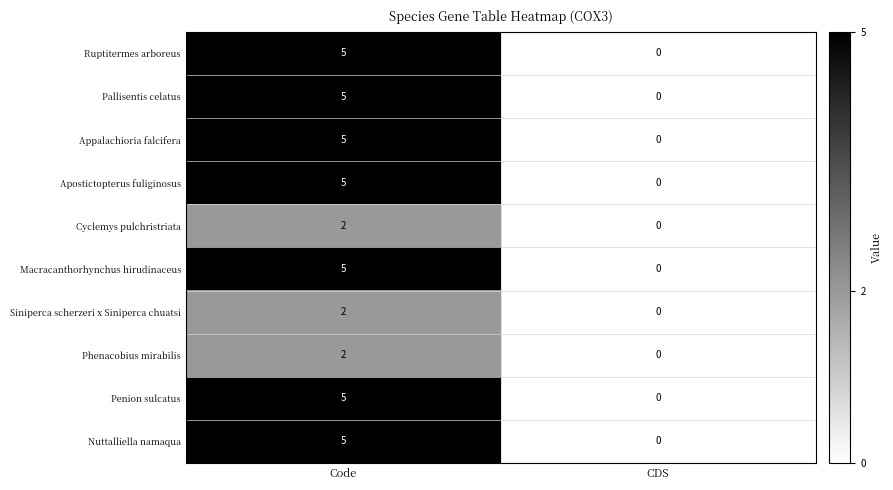

What is the sum of the Appalachioria falcifera values at Code and CDS?

5